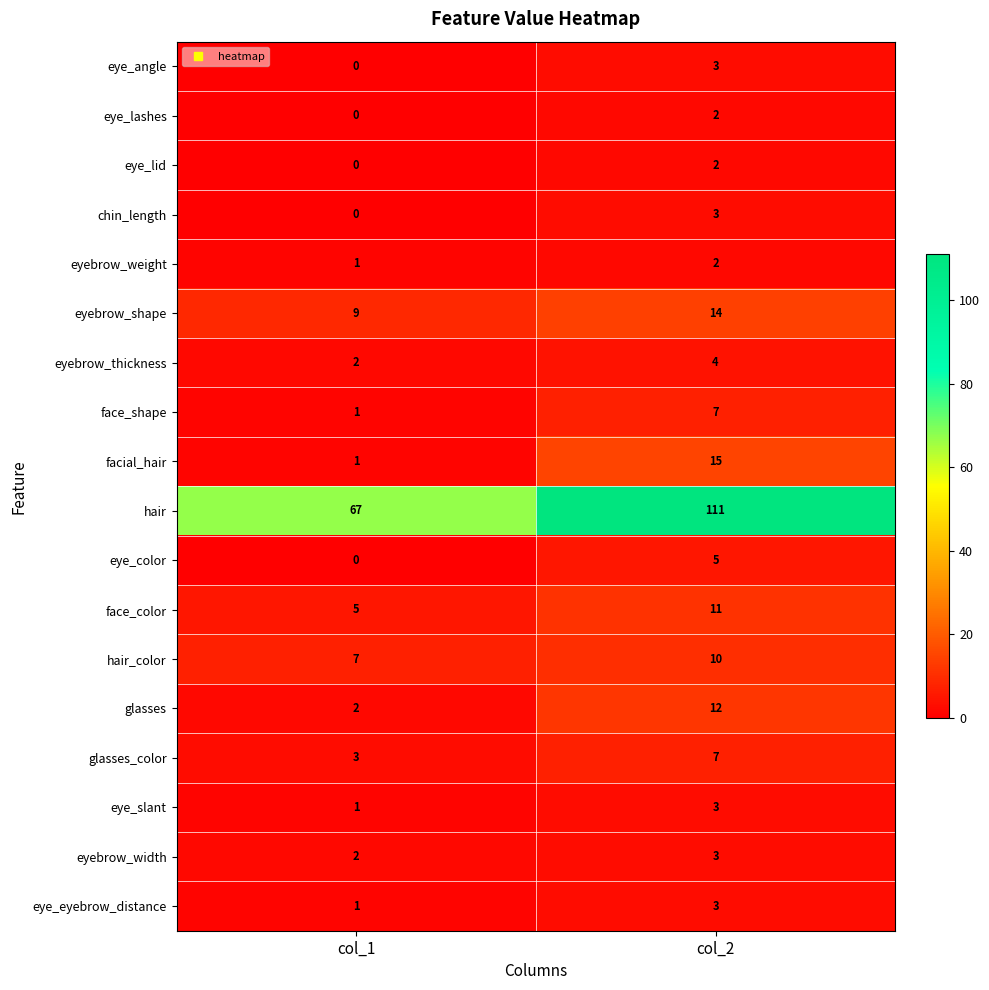

Is it true that eye_slant equals 1 at col_2?

False